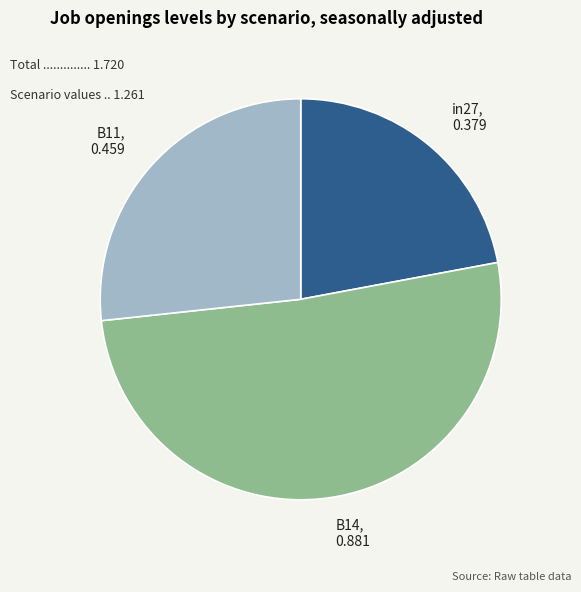

Does any single category account for the majority?

Yes